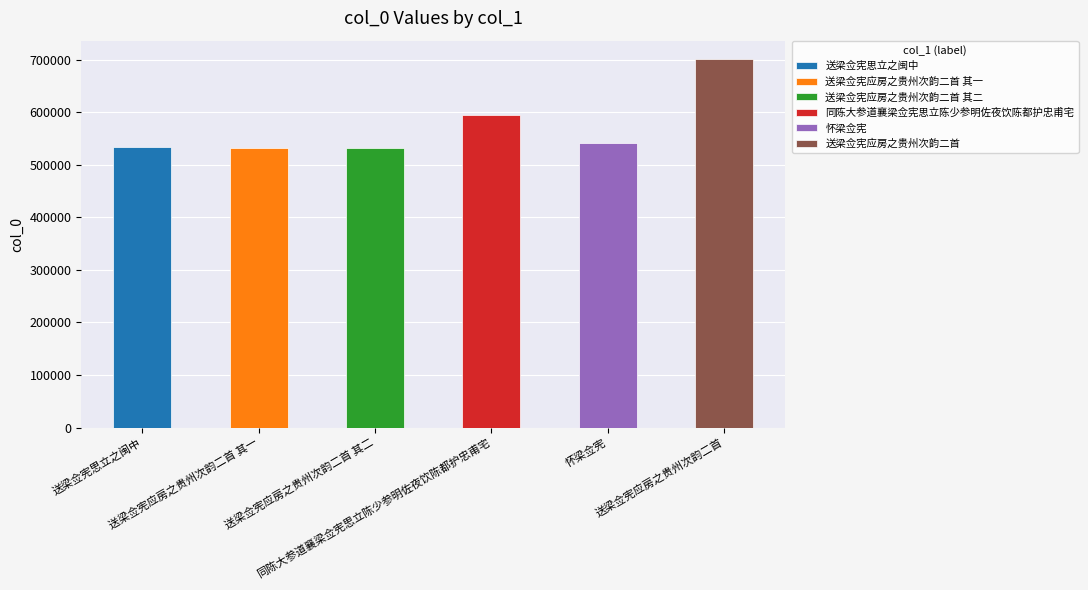

At which label does the data first exceed 541408?

同陈大参道襄梁佥宪思立陈少参明佐夜饮陈都护忠甫宅